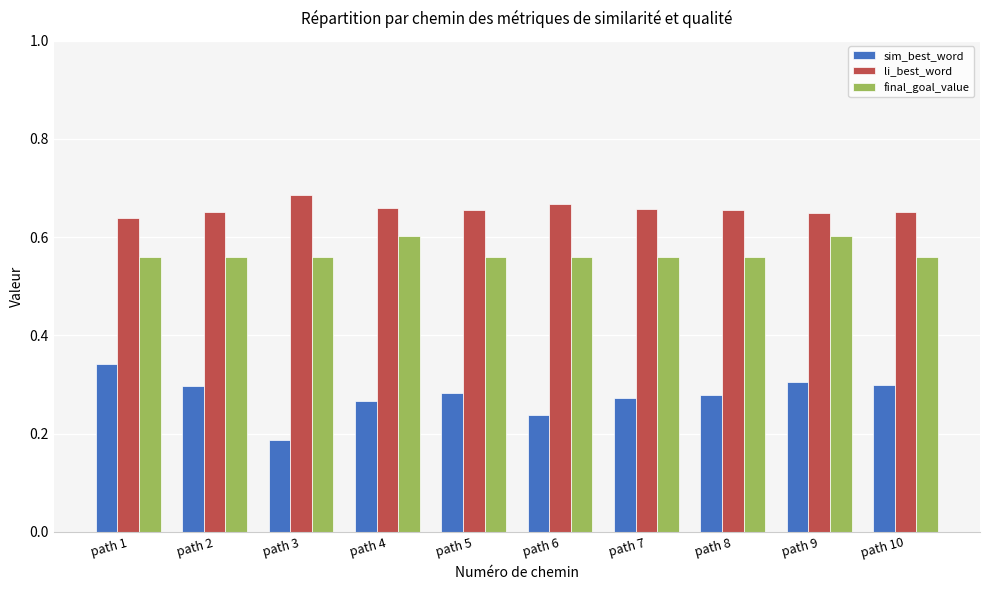

Which series has the largest range (max minus min)?

sim_best_word